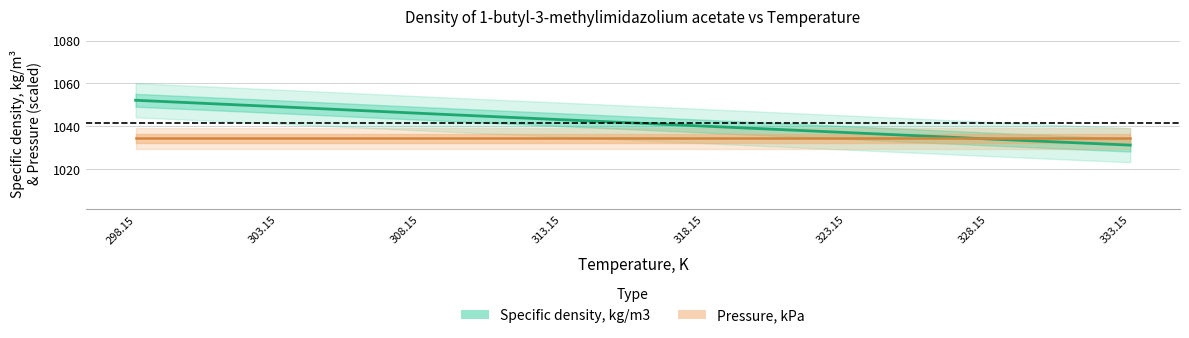

What is the label of the 6th point from the left?

323.15